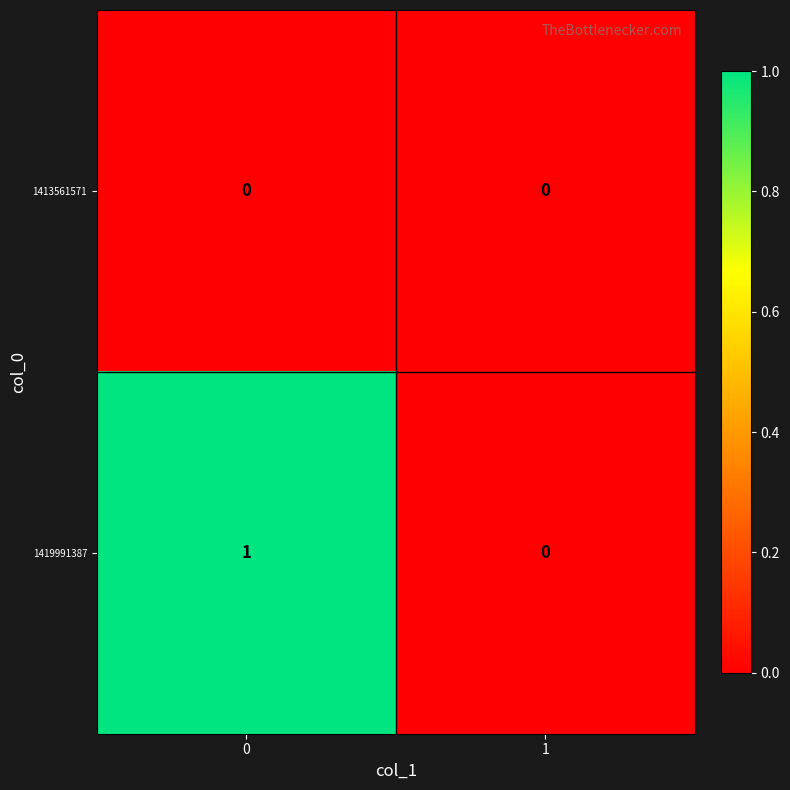

Which series has the widest spread of values?

1419991387